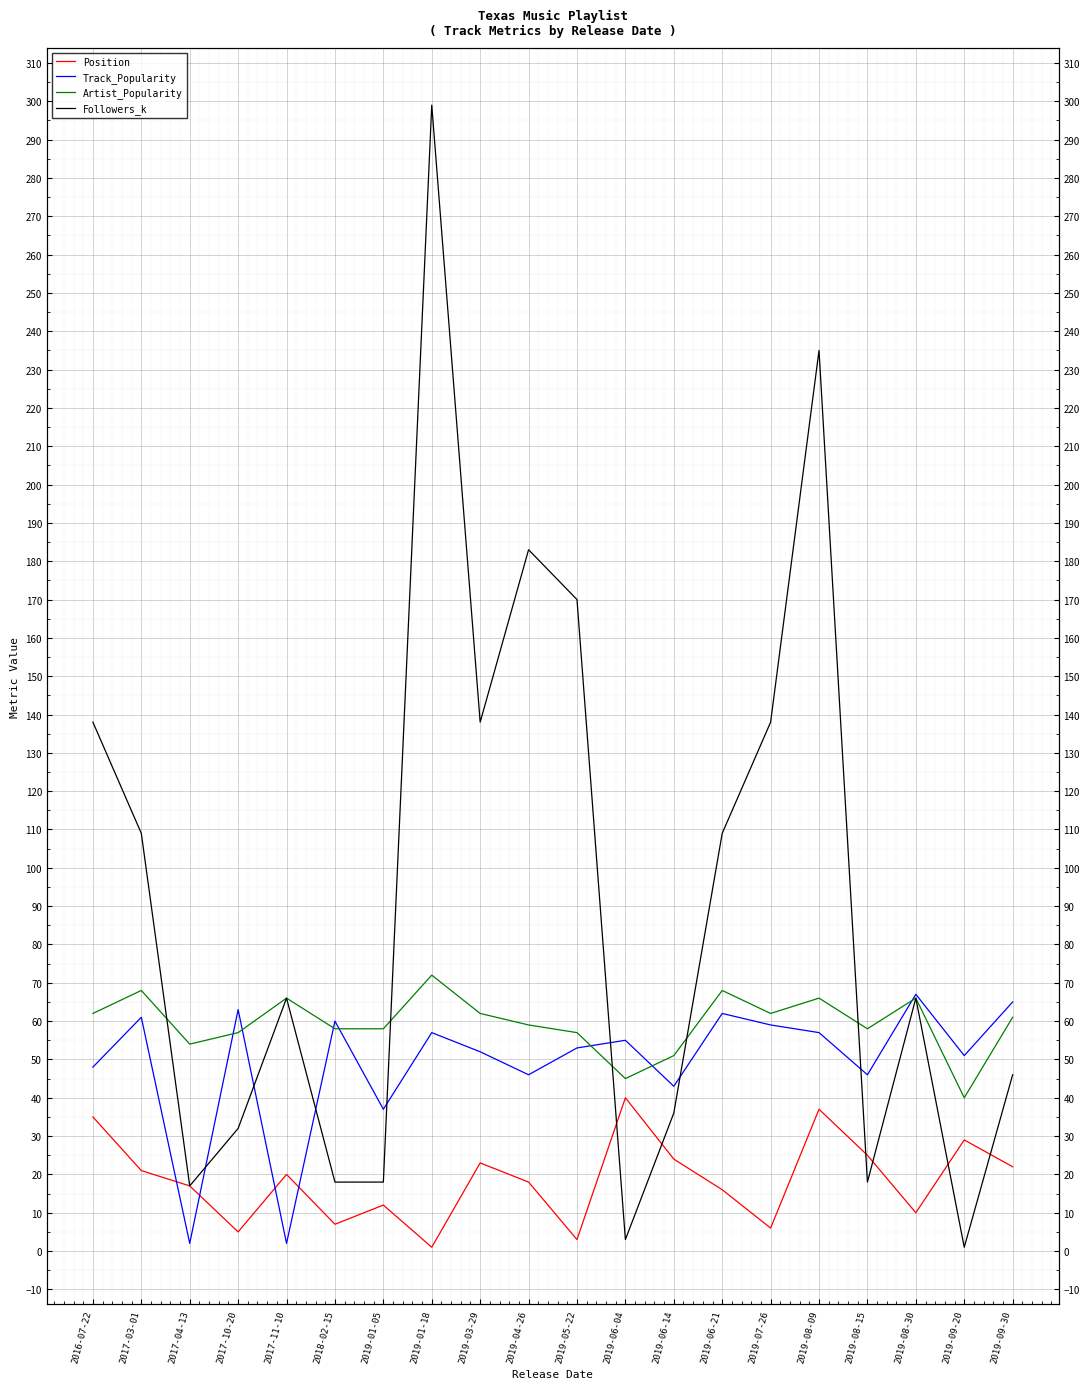

At 2019-09-30, list the series in order from largest to smallest.

Track_Popularity, Artist_Popularity, Followers_k, Position